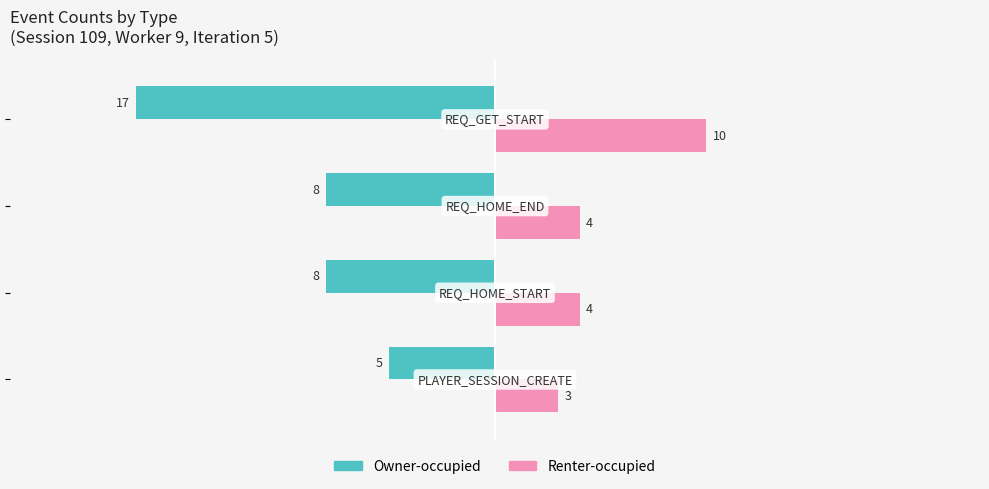

Which series has the widest spread of values?

Owner-occupied